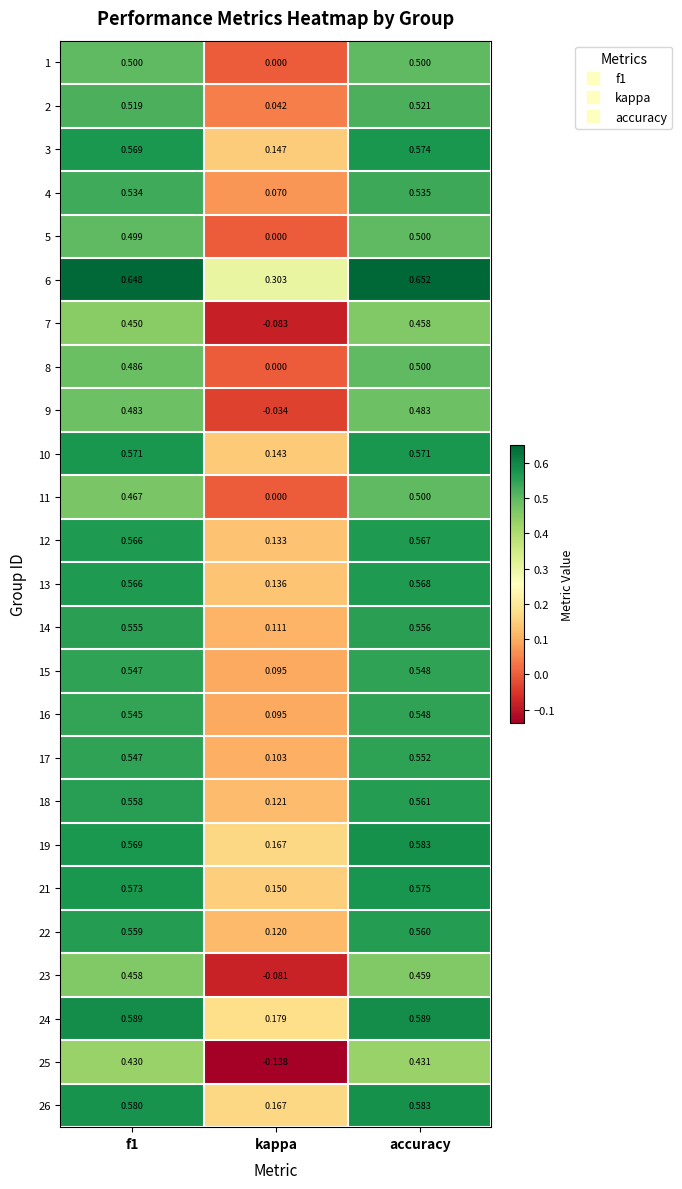

Which series has the widest spread of values?

25